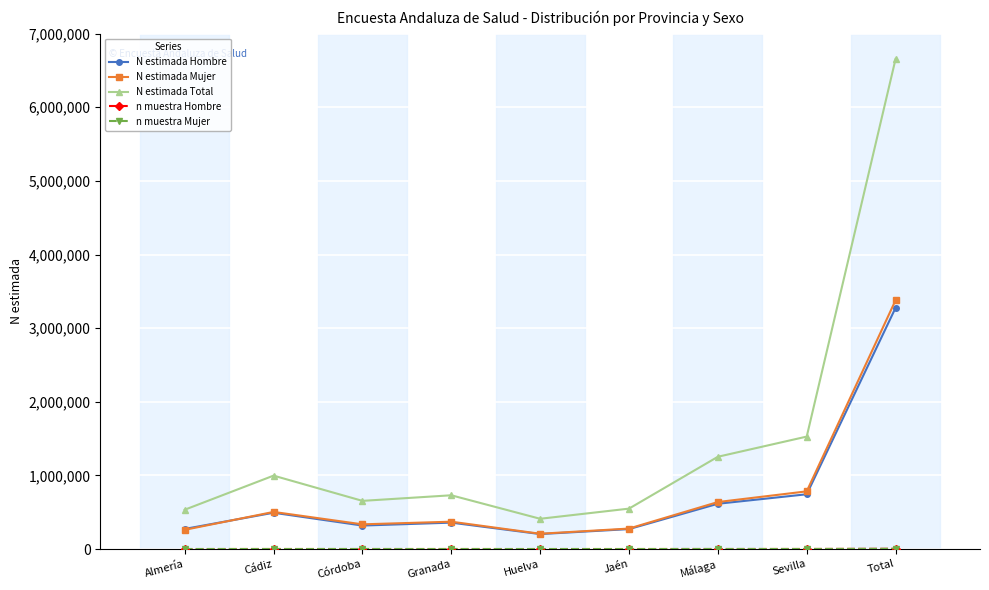

How many data points in N estimada Total are less than 730127?

4